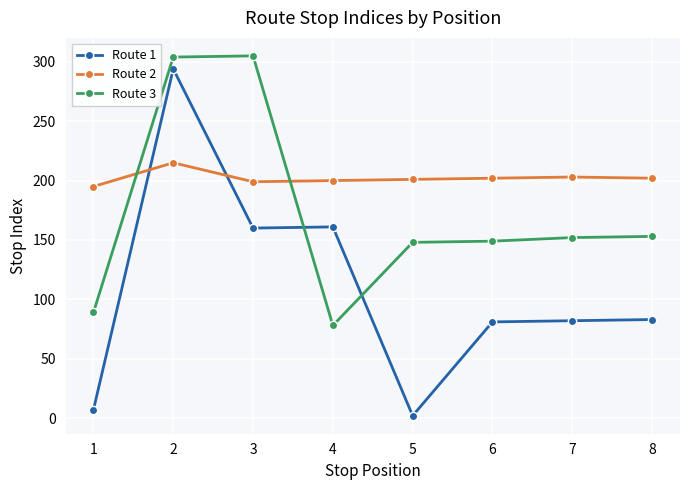

How many intersections are there between Route 3 and Route 2?

2